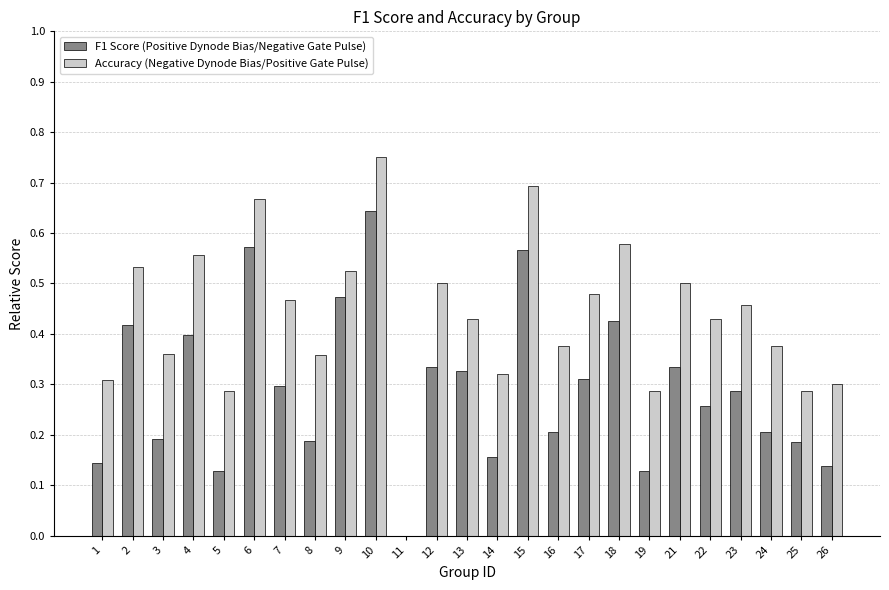

How many categories are shown in the chart?

25